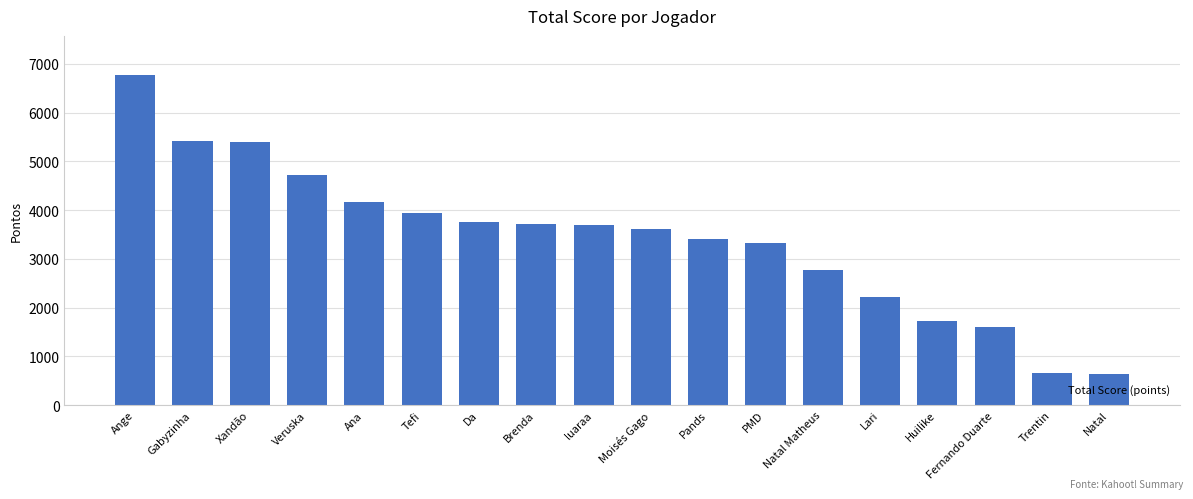

The chart shows a value of 6200 at Veruska. True or false?

False